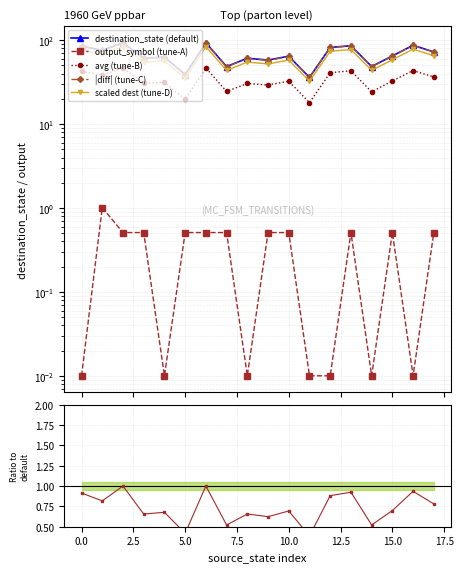

Which series has the largest total across all categories?

destination_state (default)